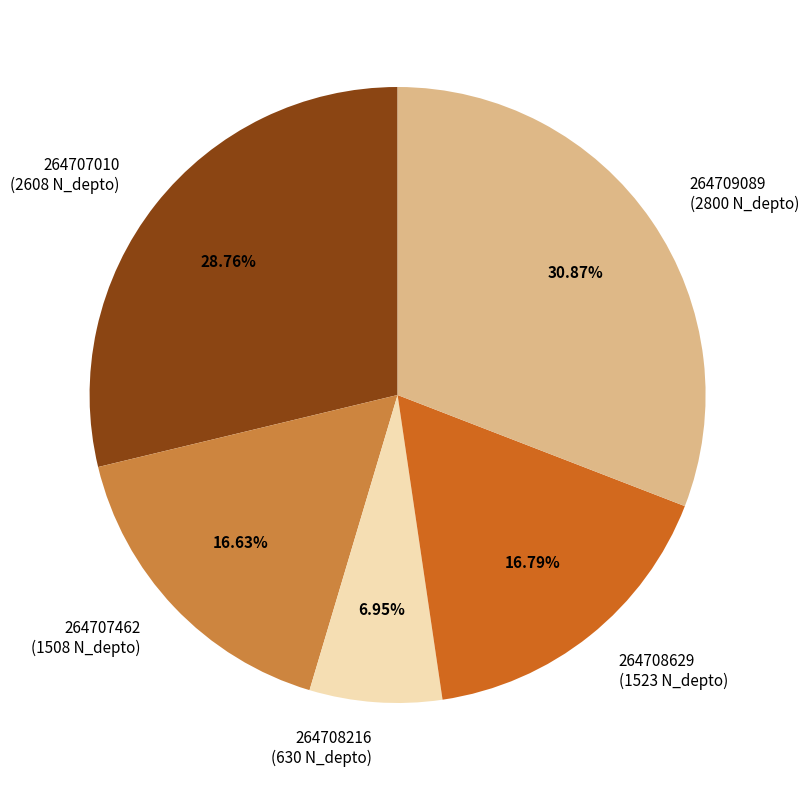

Between 264707010 (2608 N_depto) and 264708629 (1523 N_depto), which is larger?

264707010 (2608 N_depto)